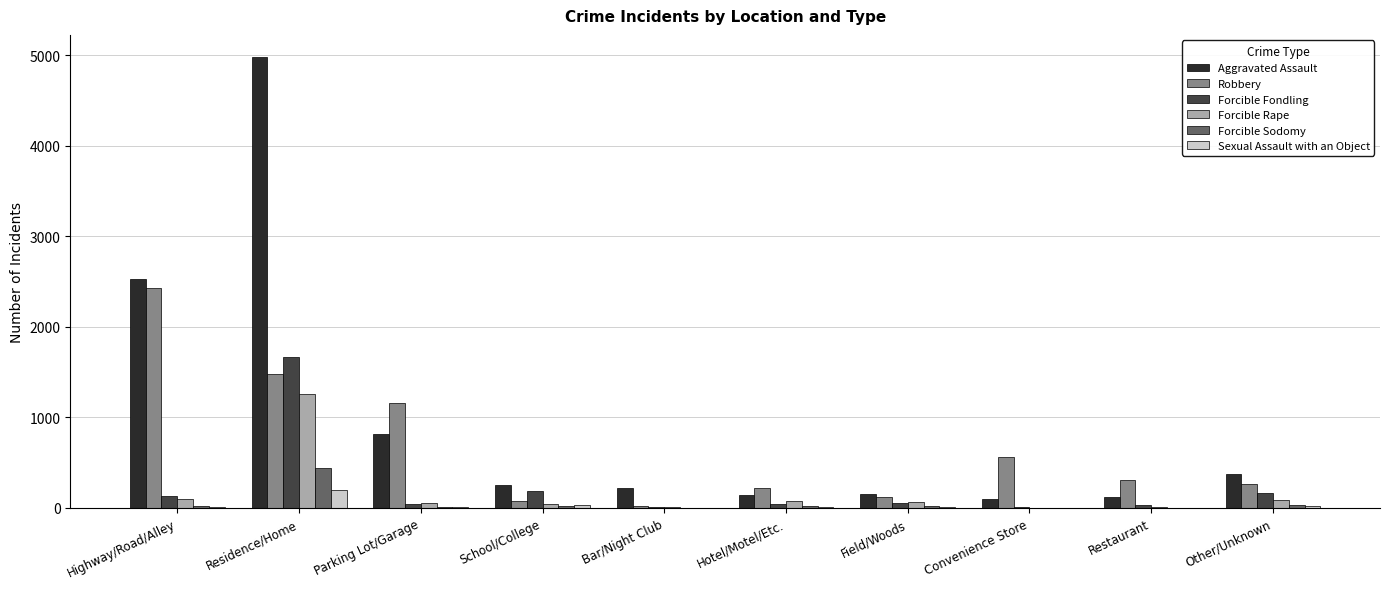

The Aggravated Assault series shows 249 at School/College. True or false?

True